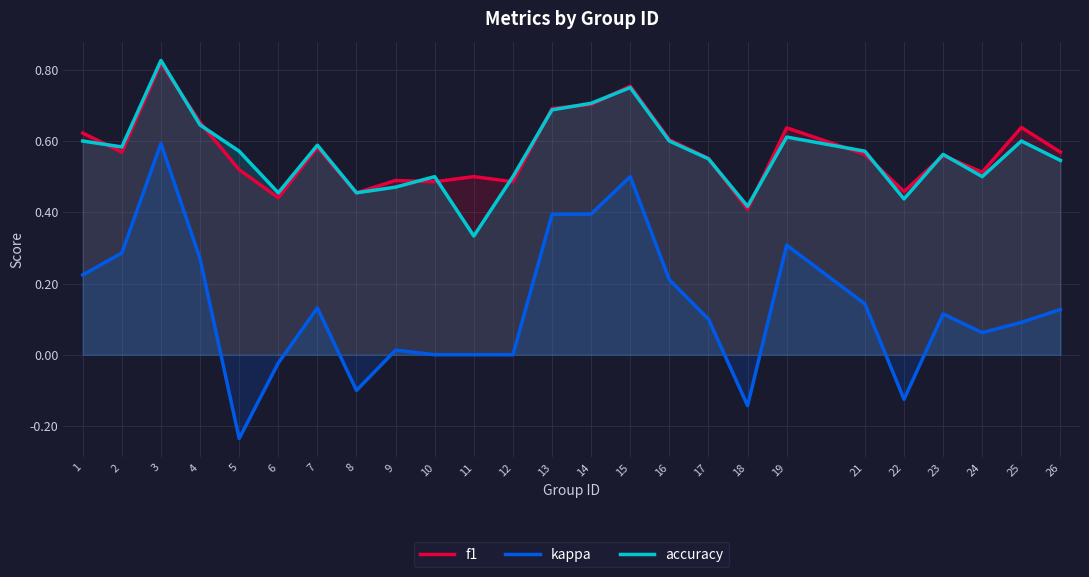

In accuracy, how many points are higher than both neighbors (excluding endpoints)?

7